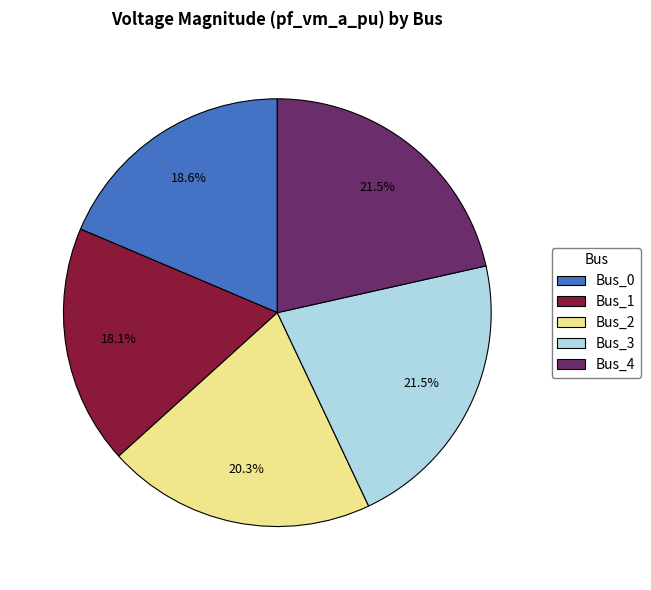

Approximately how many times larger is the value at Bus_4 compared to Bus_2?

1.1